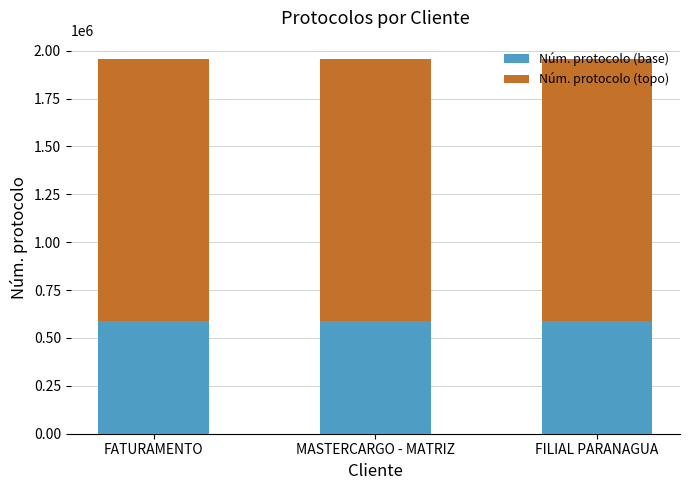

Is it true that Núm. protocolo (base) equals 764121 at FILIAL PARANAGUA?

False